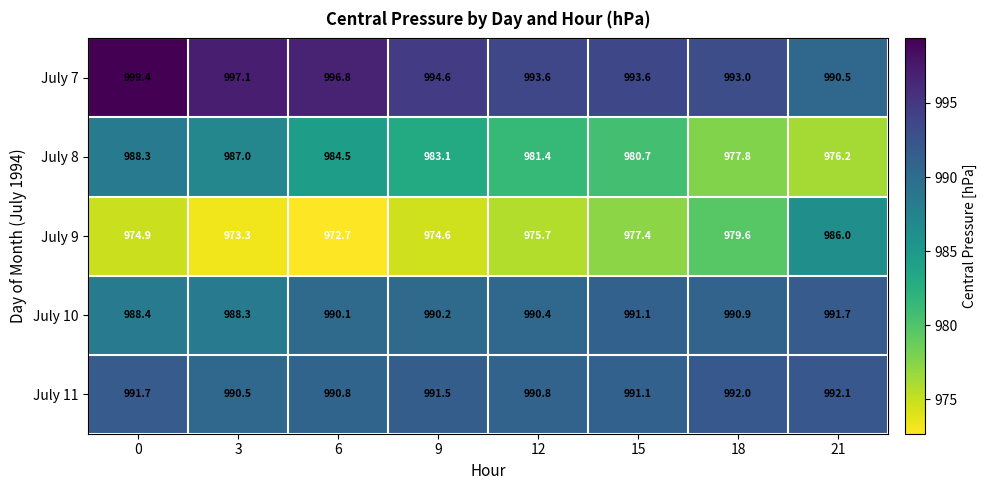

How many values in the July 8 series are below 983?

4